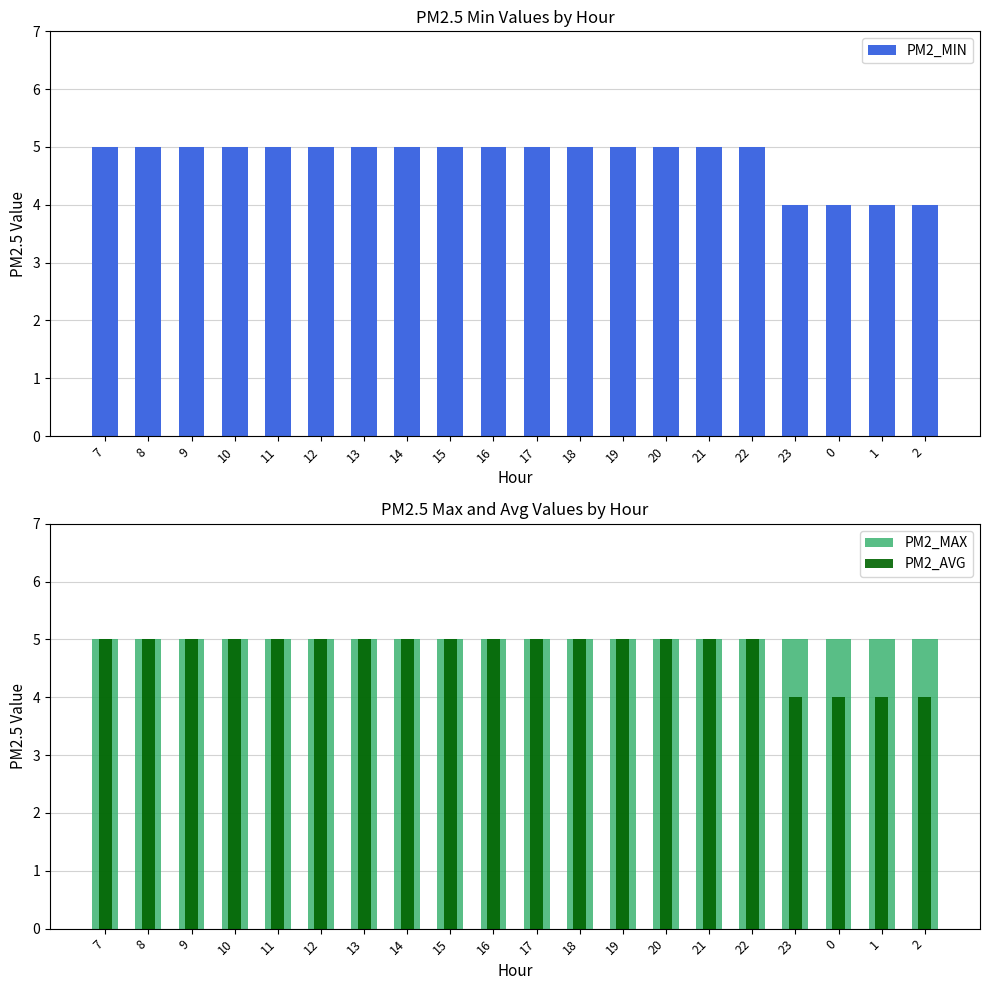

What is the difference between the second highest and second lowest values in the PM2_MIN series?

1